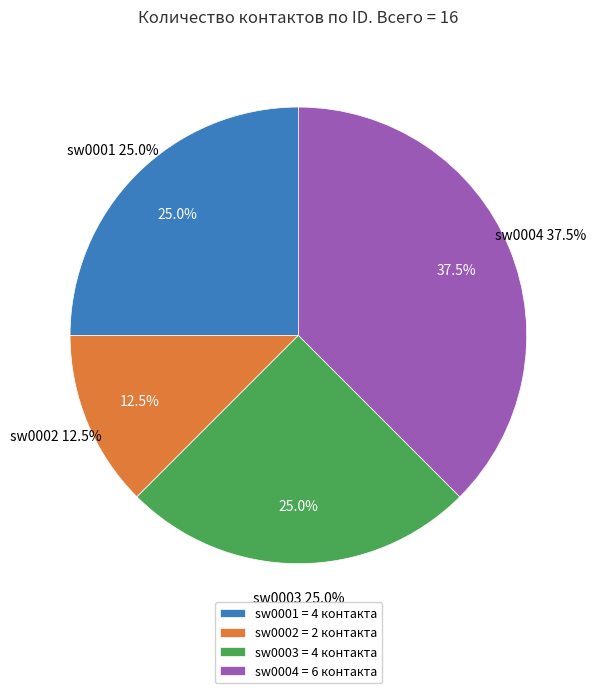

To the nearest percent, what is the average slice percentage?

25%